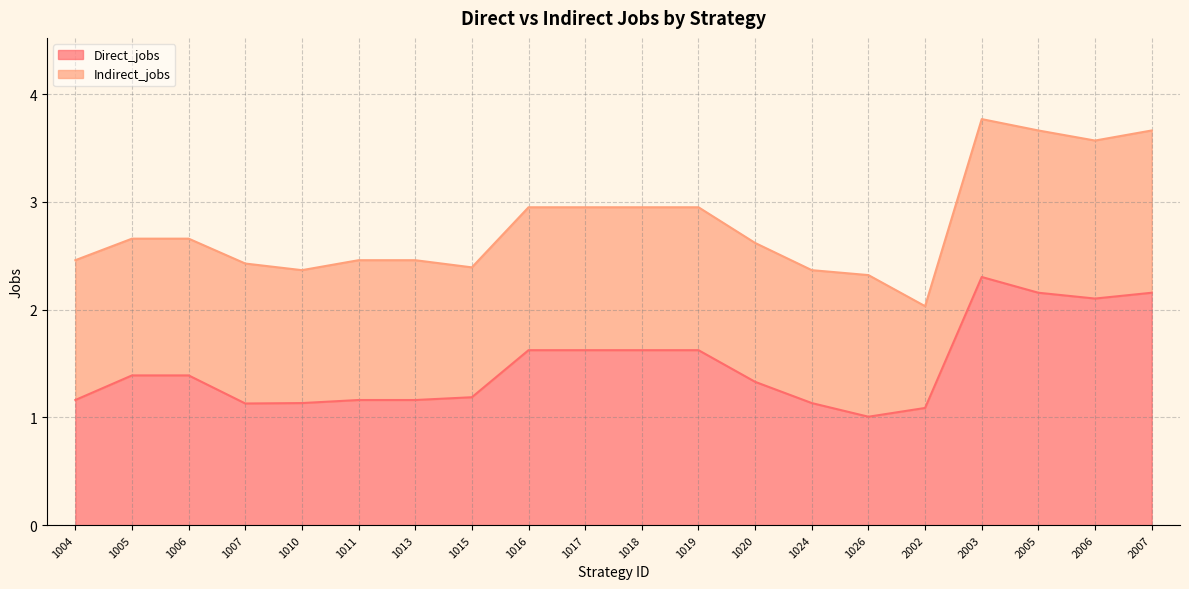

How many lines are shown in the chart?

2